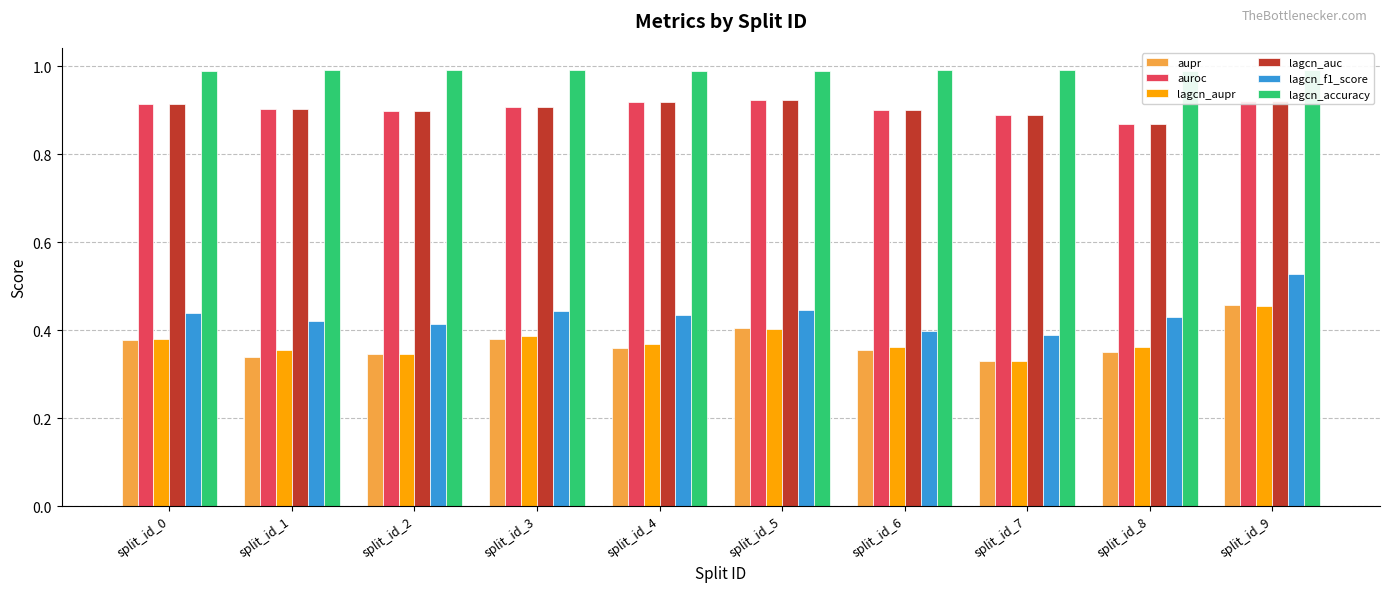

True or false: lagcn_aupr has a value of 0.2 at split_id_9.

False